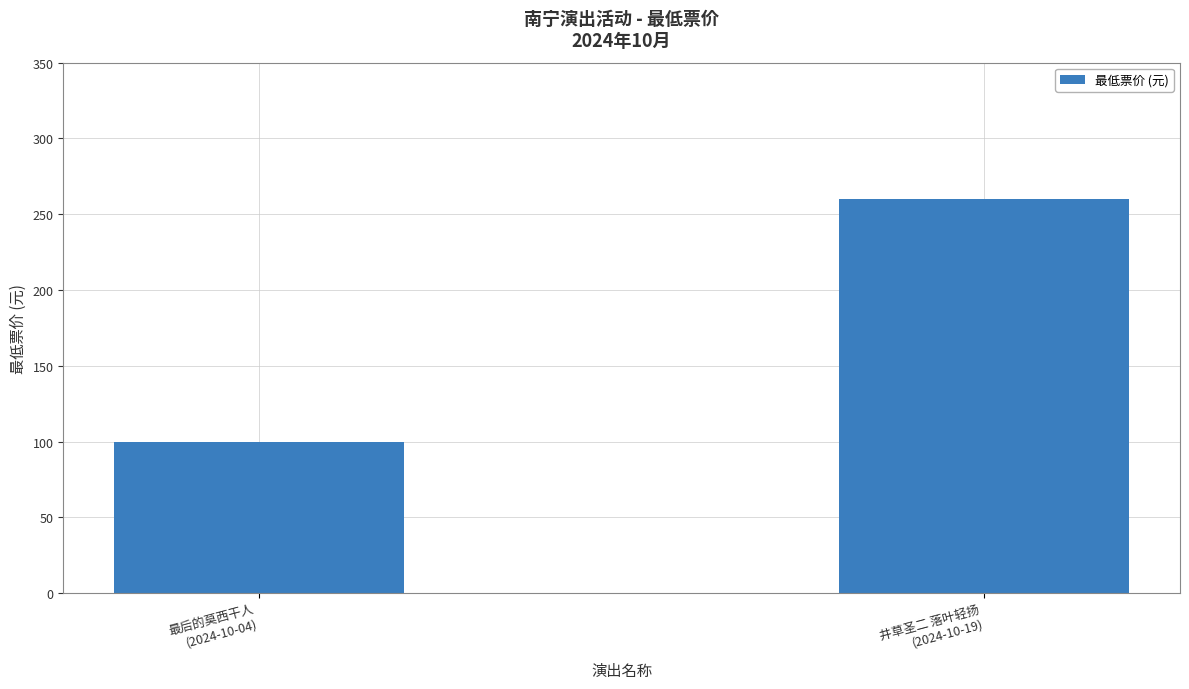

What is the label of the 2nd bar from the right?

最后的莫西干人
(2024-10-04)